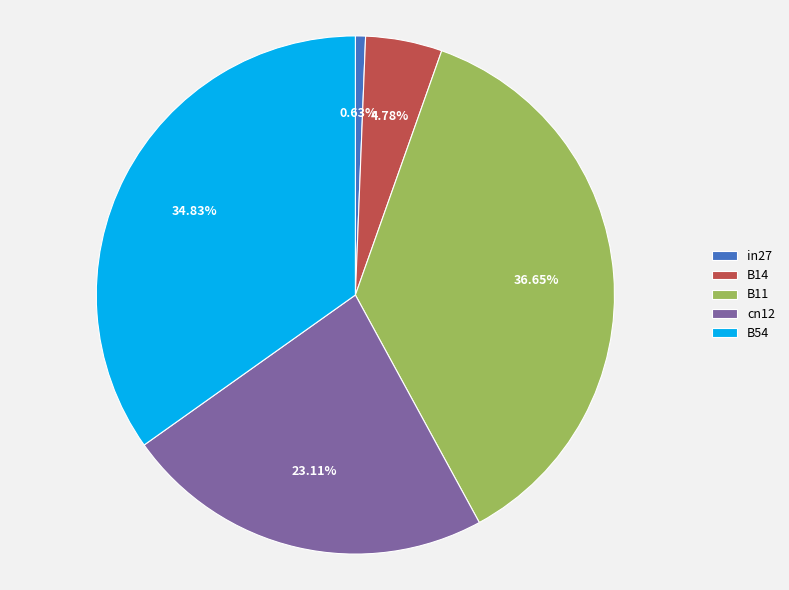

Is B14 the majority of the pie?

No